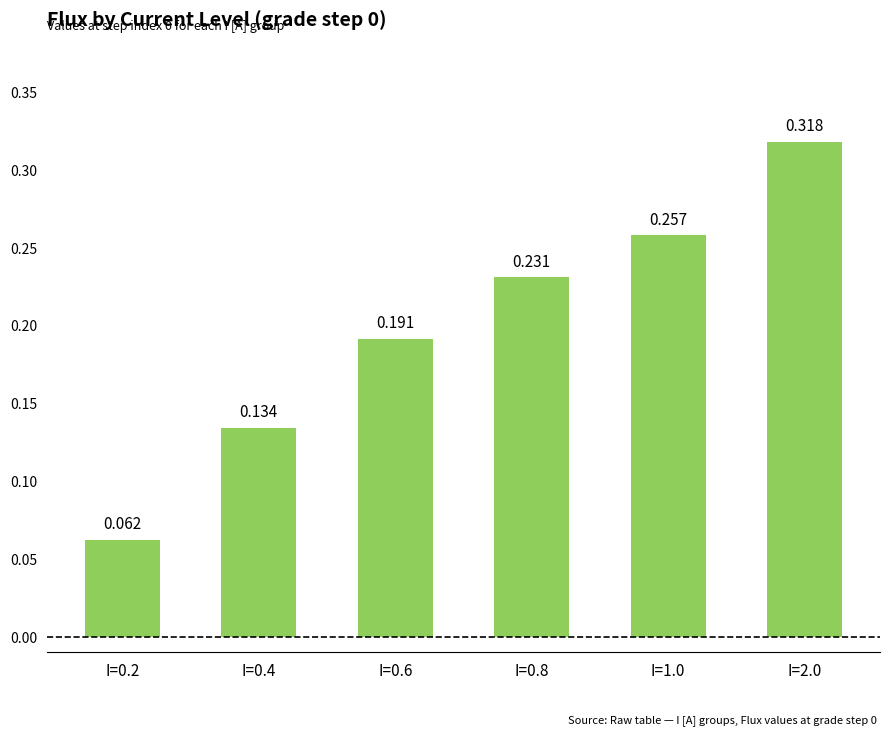

What is the value of the 5th bar from the left?

0.3